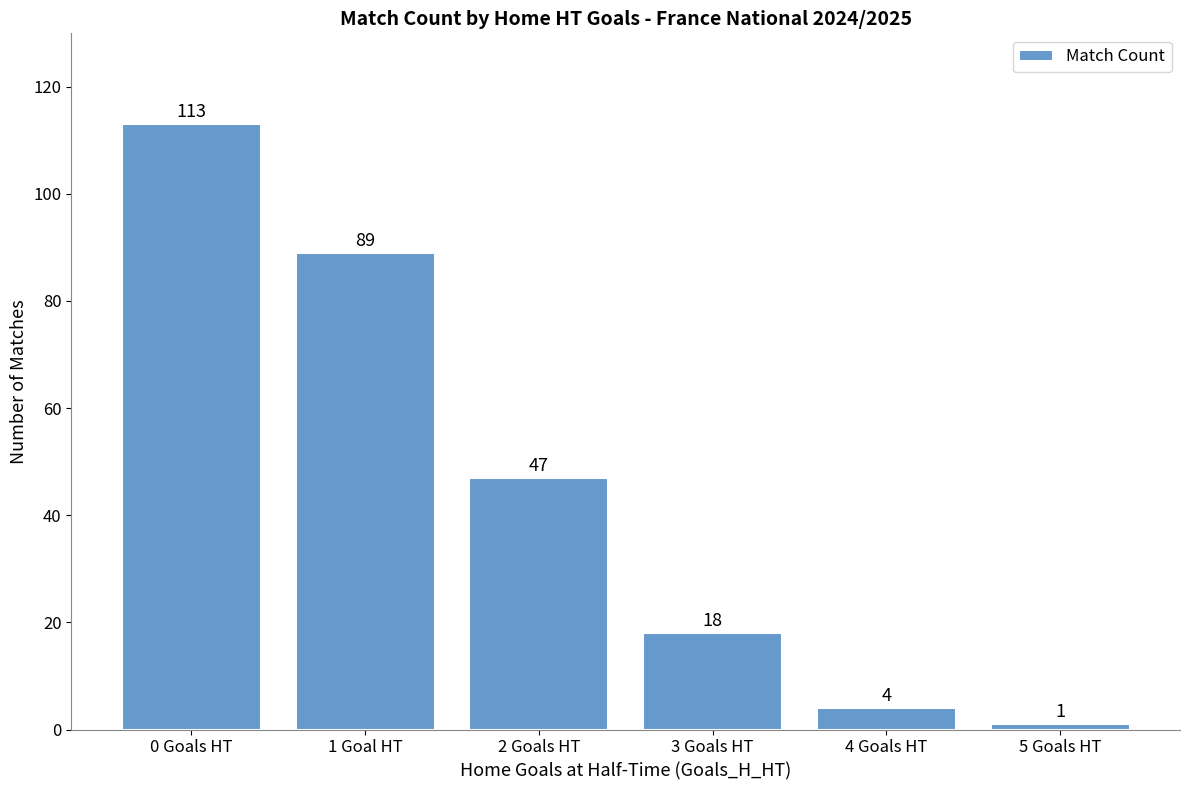

What is the minimum value shown in the chart?

1